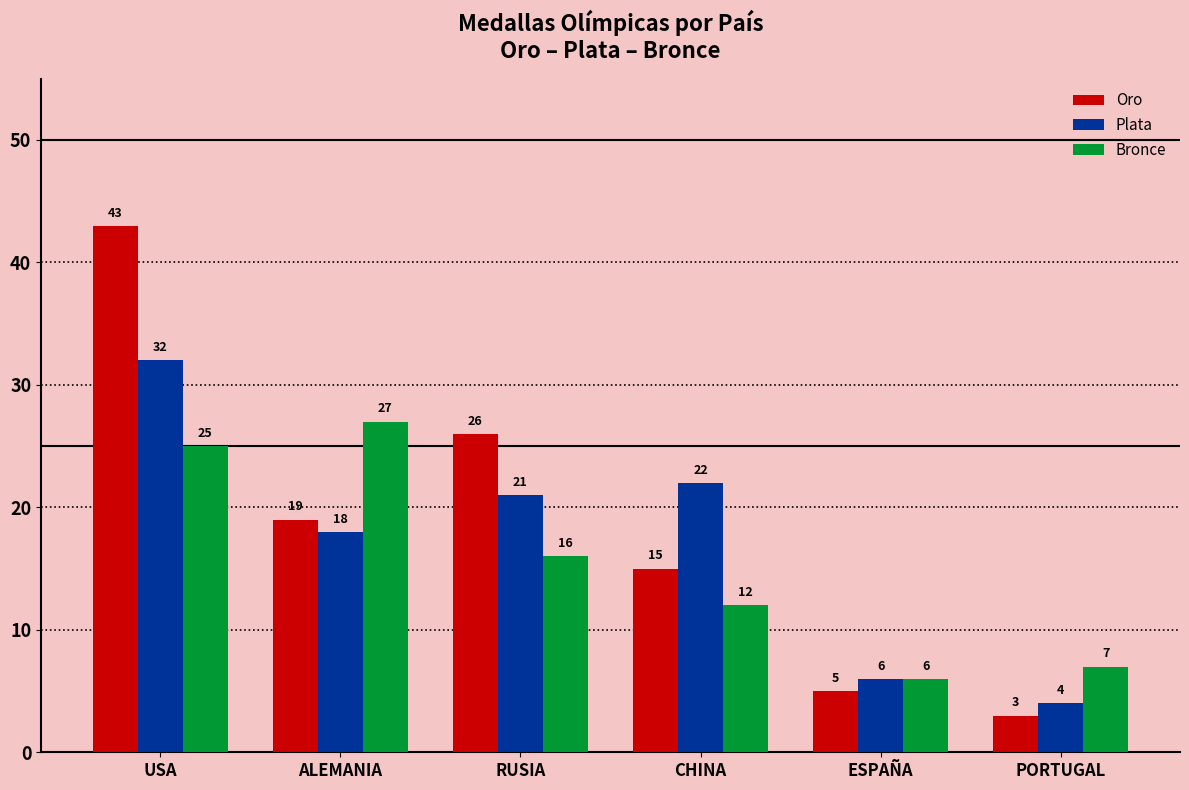

What is the minimum value for Bronce?

6